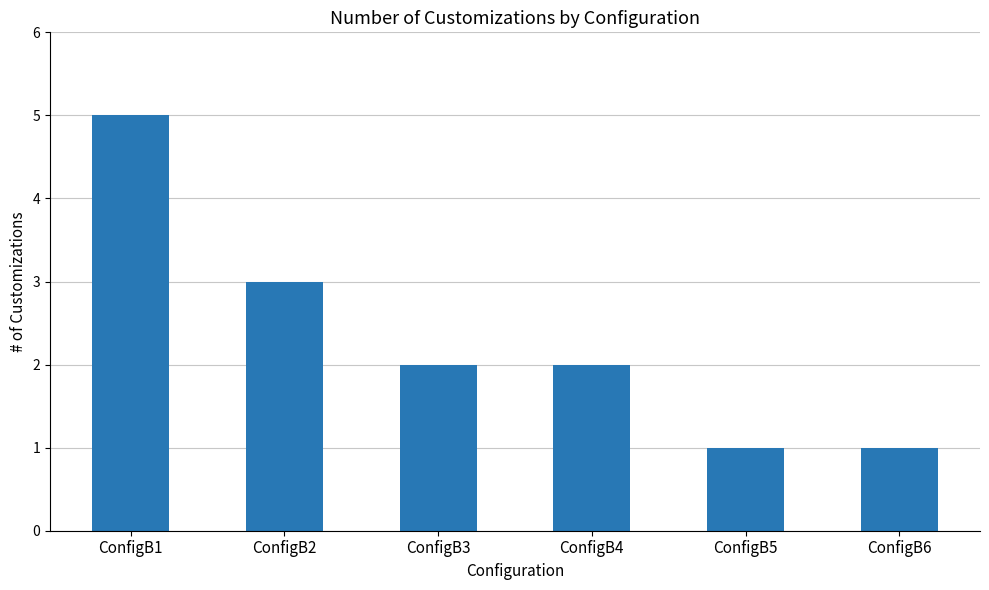

Approximately how many times larger is the value at ConfigB6 compared to ConfigB2?

0.3